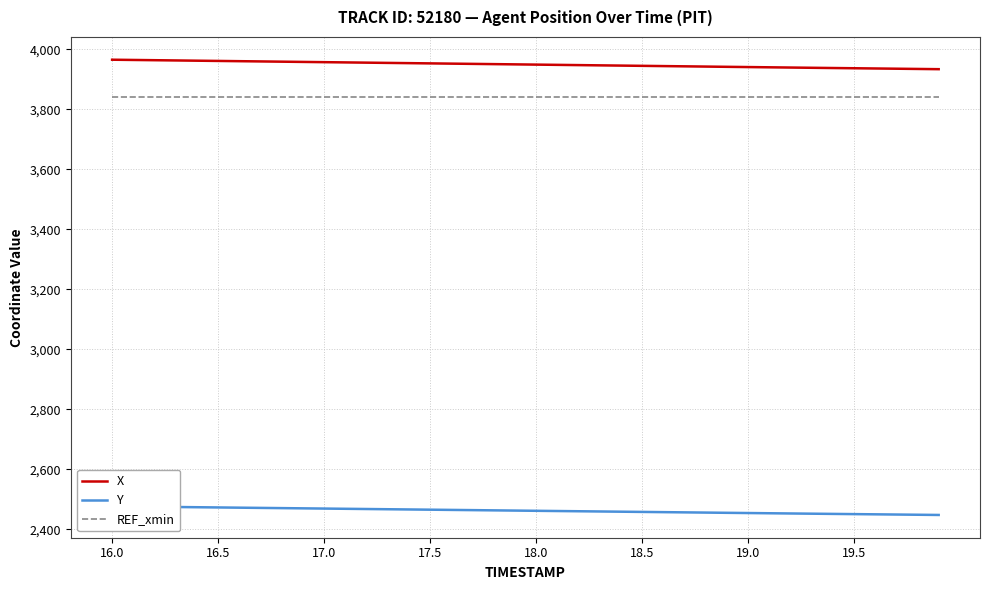

At which label does REF_xmin reach its peak?

16.0